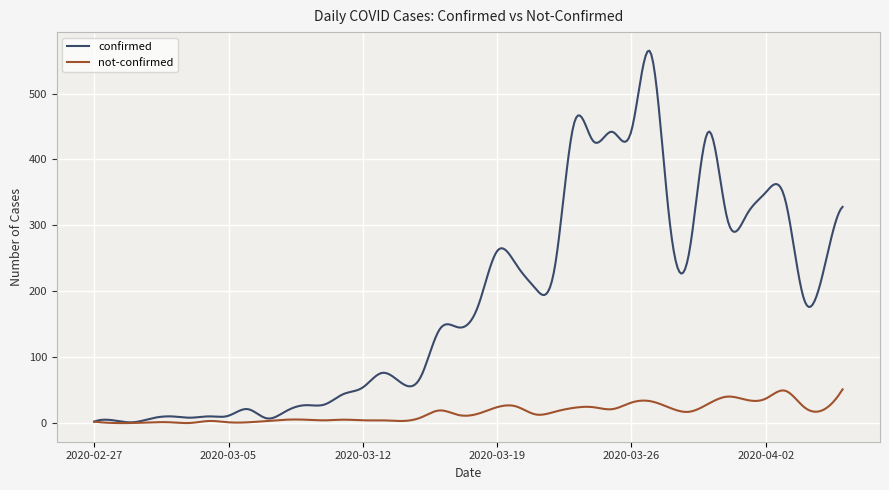

List the series in order of their peak value, lowest first.

not-confirmed, confirmed